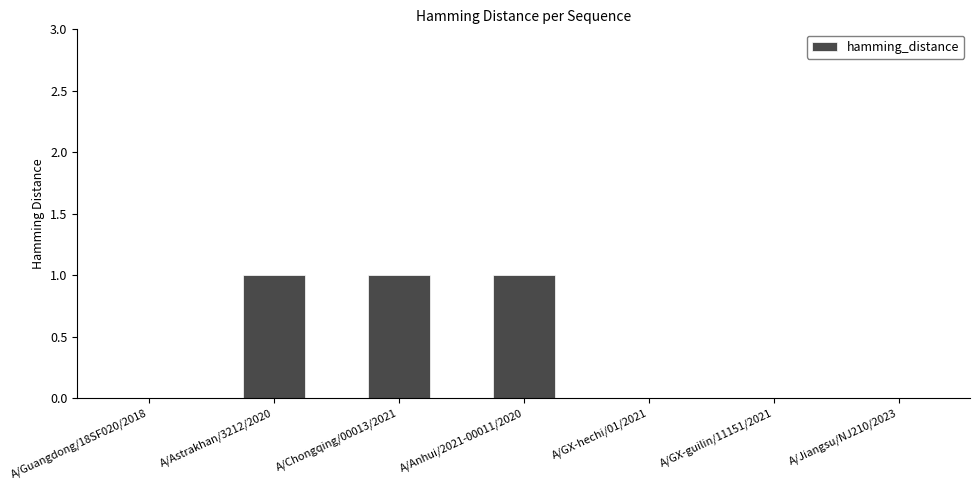

Which has a higher value, A/Astrakhan/3212/2020 or A/Jiangsu/NJ210/2023?

A/Astrakhan/3212/2020